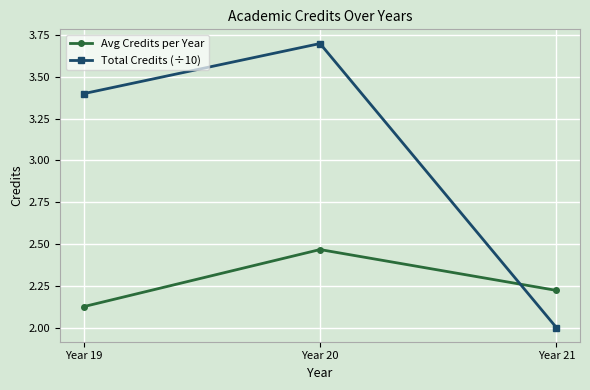

What is the value of the Total Credits (÷10) point at the 3rd from the left?

2.0